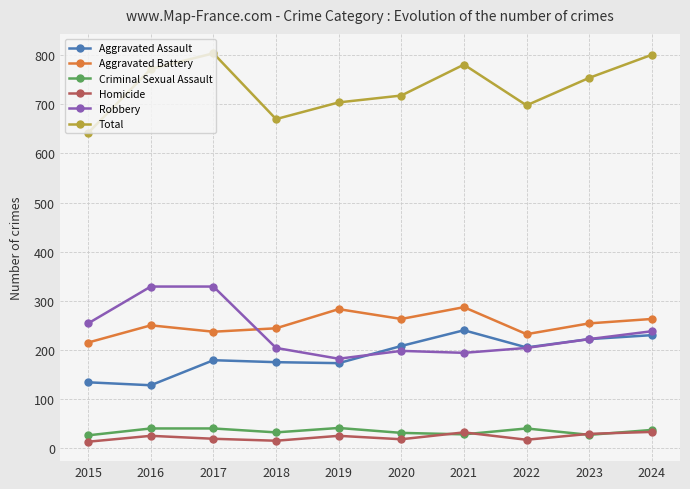

What are all the series names shown in the legend?

Aggravated Assault, Aggravated Battery, Criminal Sexual Assault, Homicide, Robbery, Total